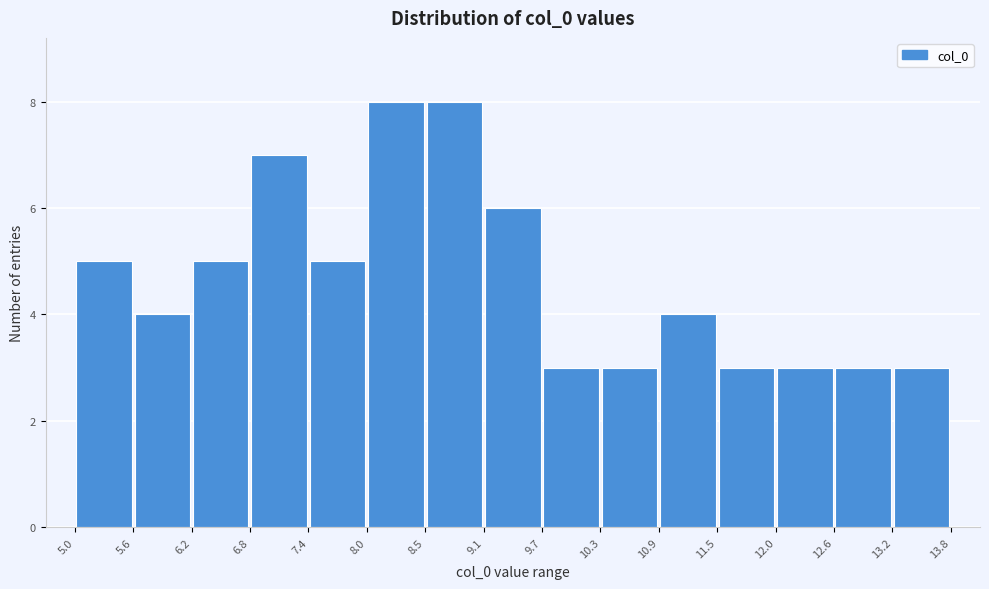

Reading left to right, transcribe this chart: for each bar, give the range it covers on the x-axis and its height. The values are not printed on the chart, so give them approximately, as read against the axis.

5.0 to 5.6: 5
5.6 to 6.2: 4
6.2 to 6.8: 5
6.8 to 7.4: 7
7.4 to 8.0: 5
8.0 to 8.5: 8
8.5 to 9.1: 8
9.1 to 9.7: 6
9.7 to 10.3: 3
10.3 to 10.9: 3
10.9 to 11.5: 4
11.5 to 12.0: 3
12.0 to 12.6: 3
12.6 to 13.2: 3
13.2 to 13.8: 3